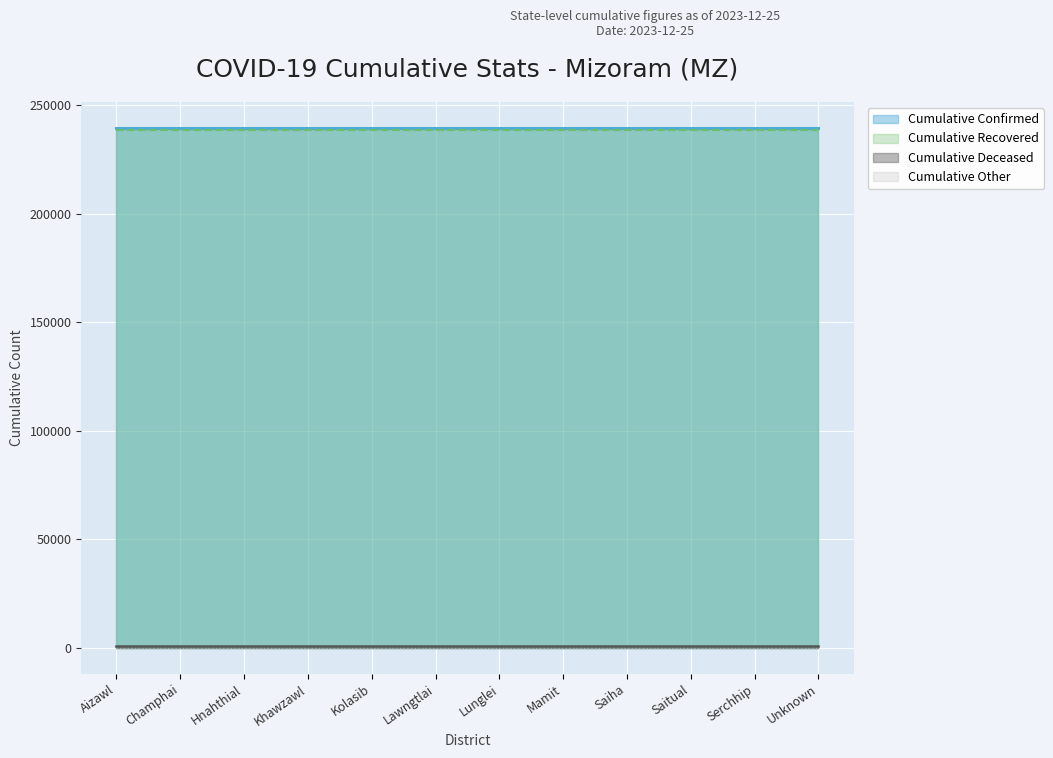

What is the label of the 4th point from the right?

Saiha